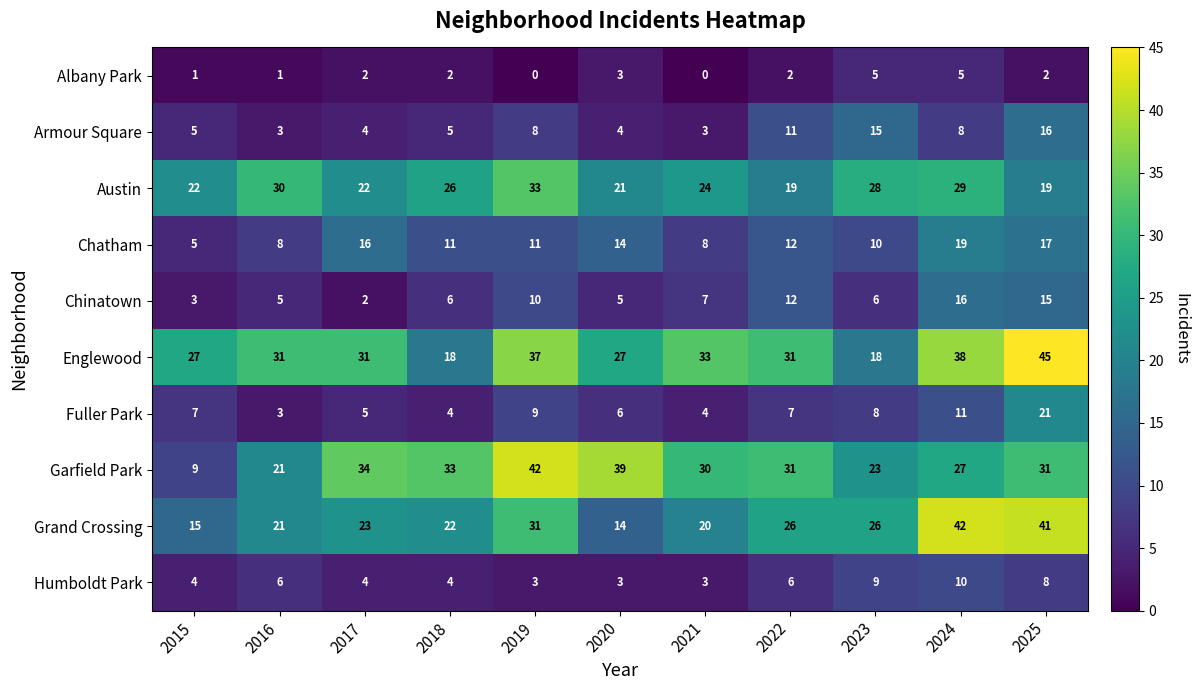

Which label corresponds to the largest value in the chart?

2025